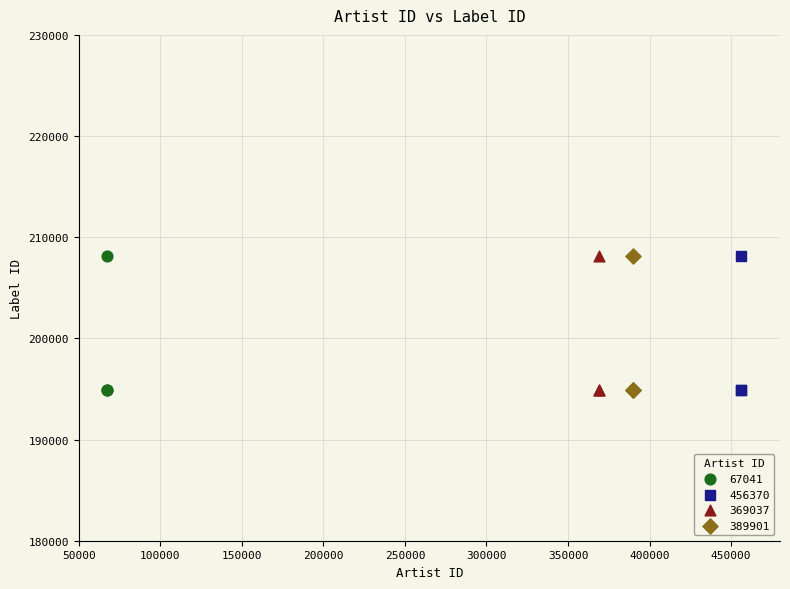

What are all the series names shown in the legend?

67041, 456370, 369037, 389901